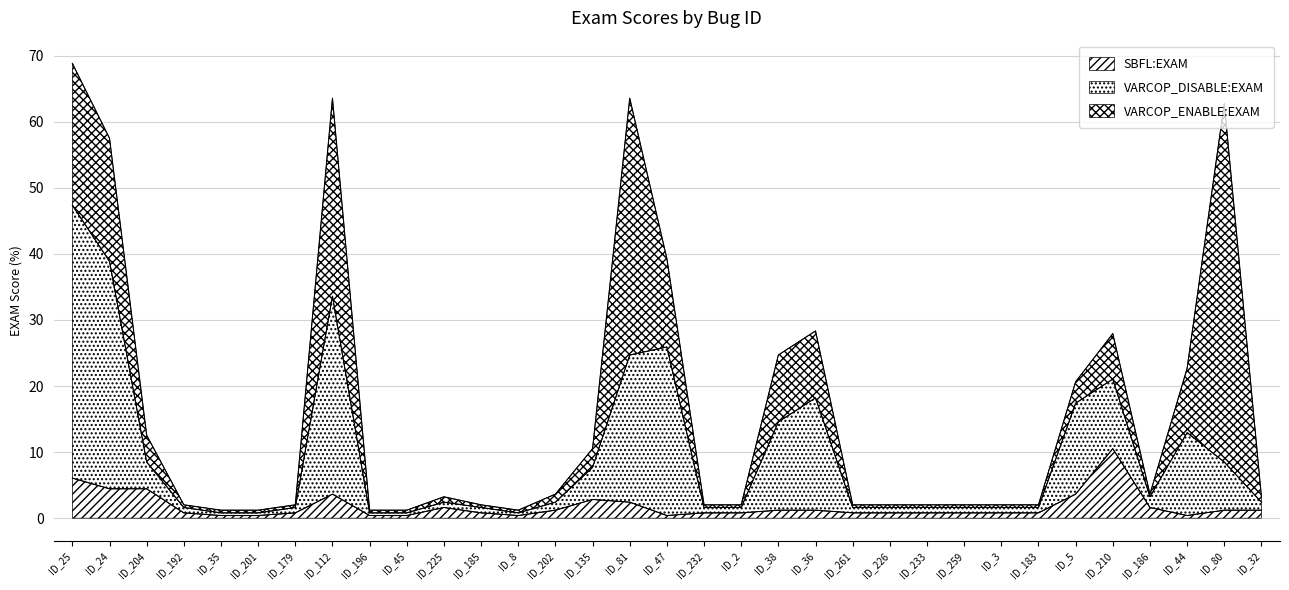

Does the chart have visible grid lines?

Yes